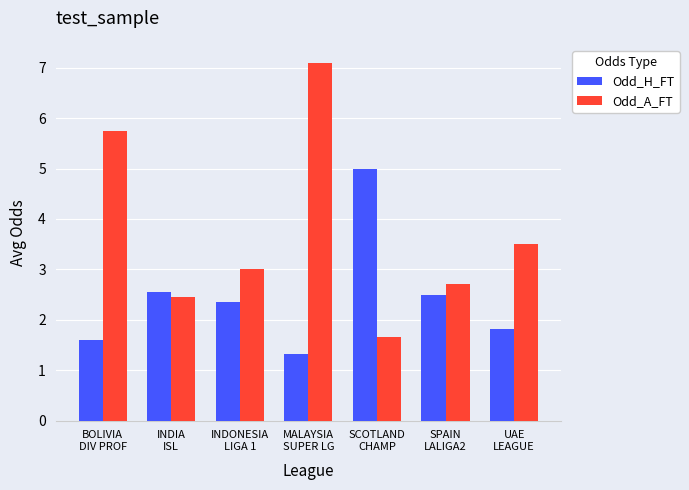

What is the label of the 4th bar from the left?

MALAYSIA
SUPER LG